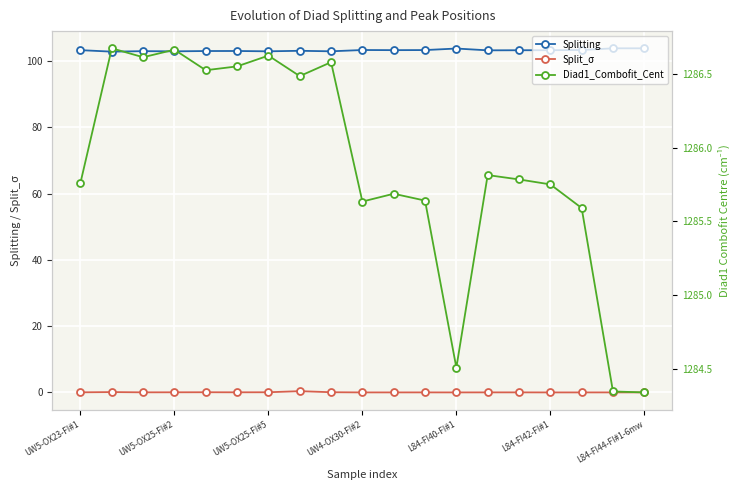

True or false: Diad1_Combofit_Cent and Splitting cross at least once.

False